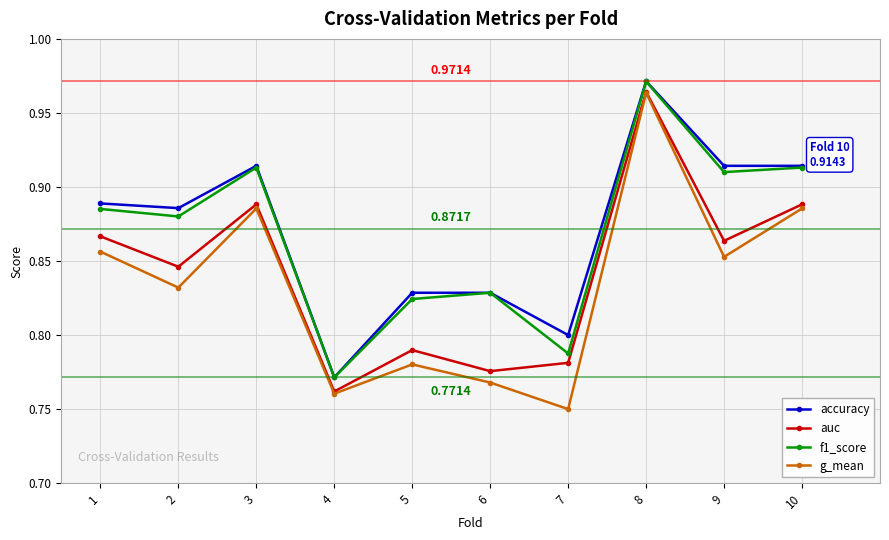

True or false: auc and accuracy cross at least once.

False